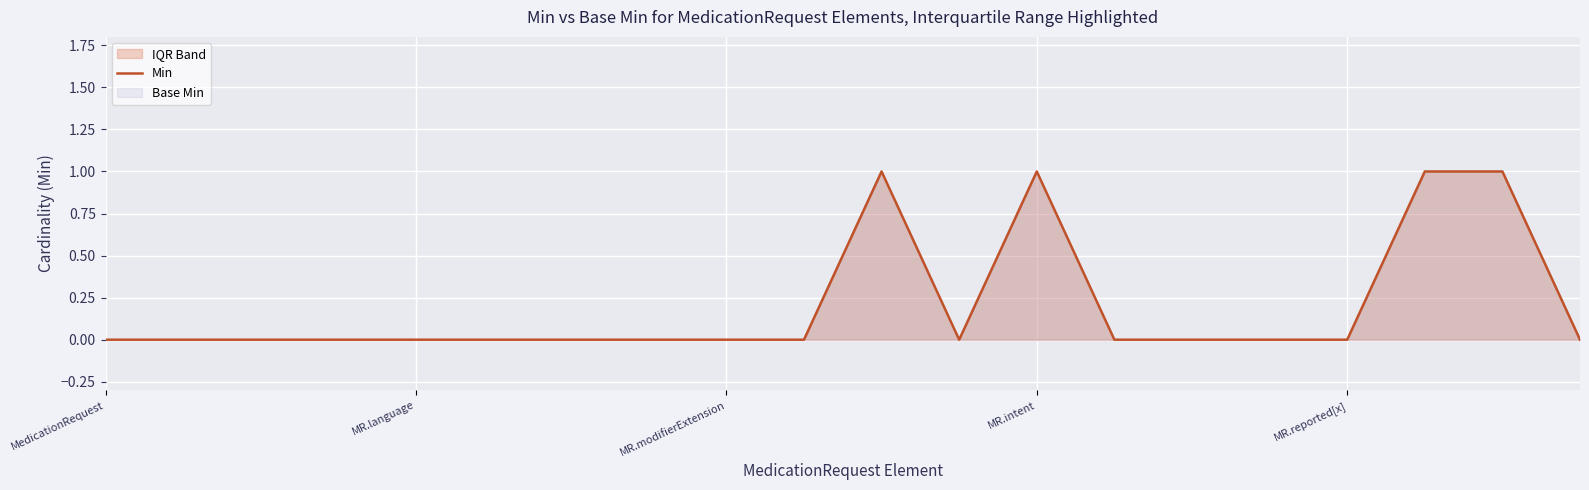

The value at MR.language is 0. True or false?

True